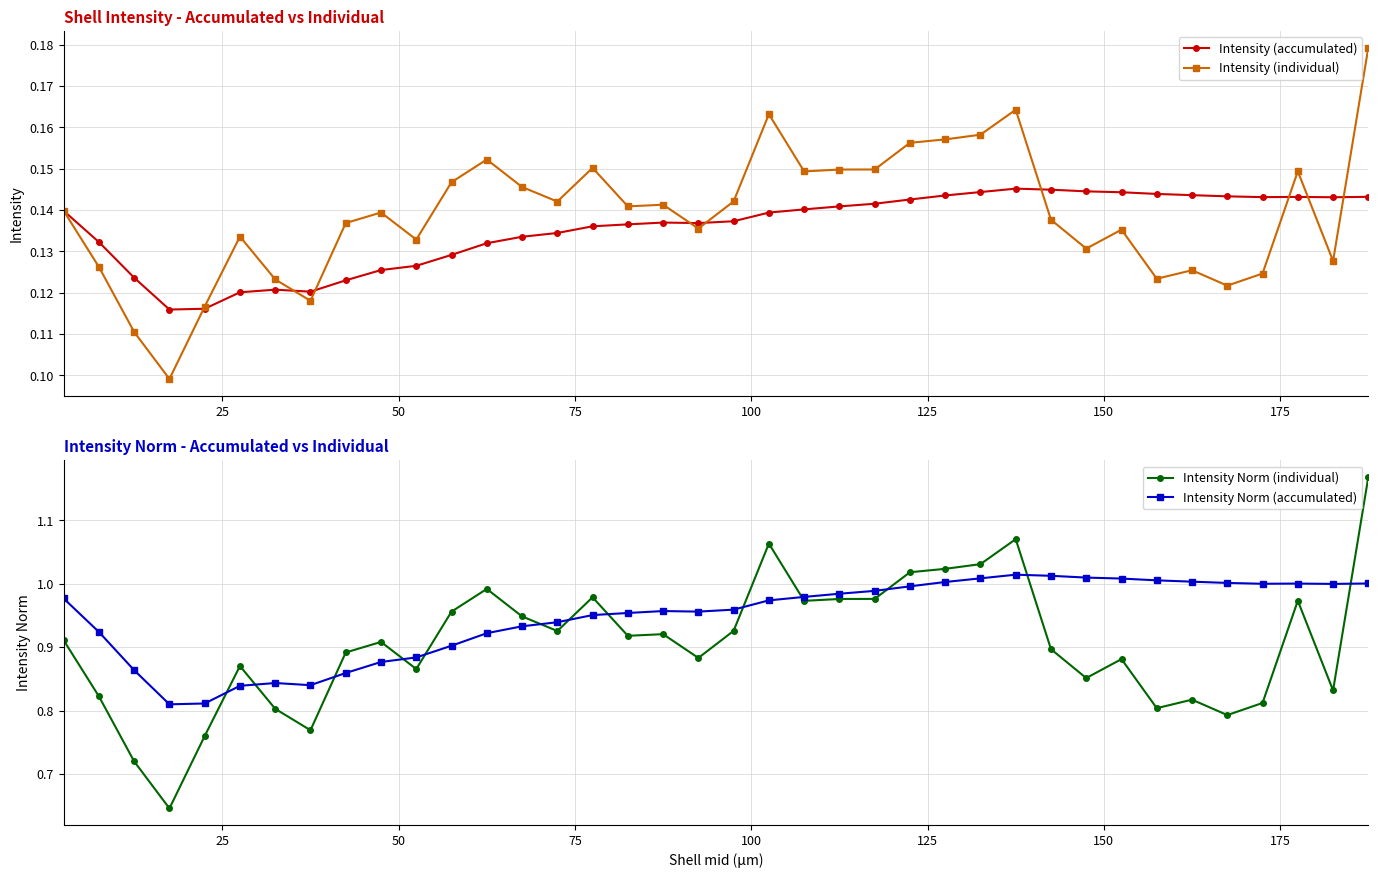

What is the highest value of the Intensity Norm (individual) series?

1.2